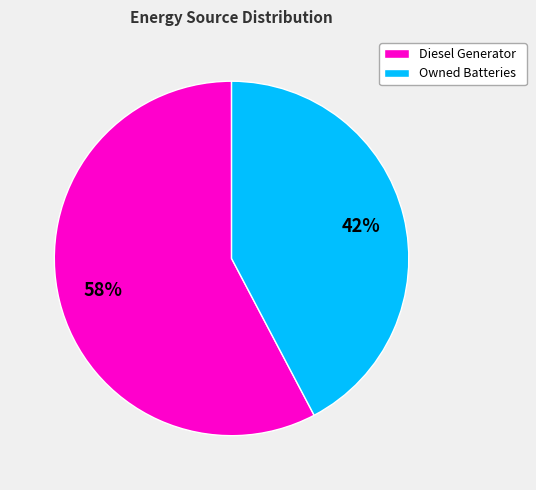

Does Diesel Generator account for over 50% of the chart?

Yes